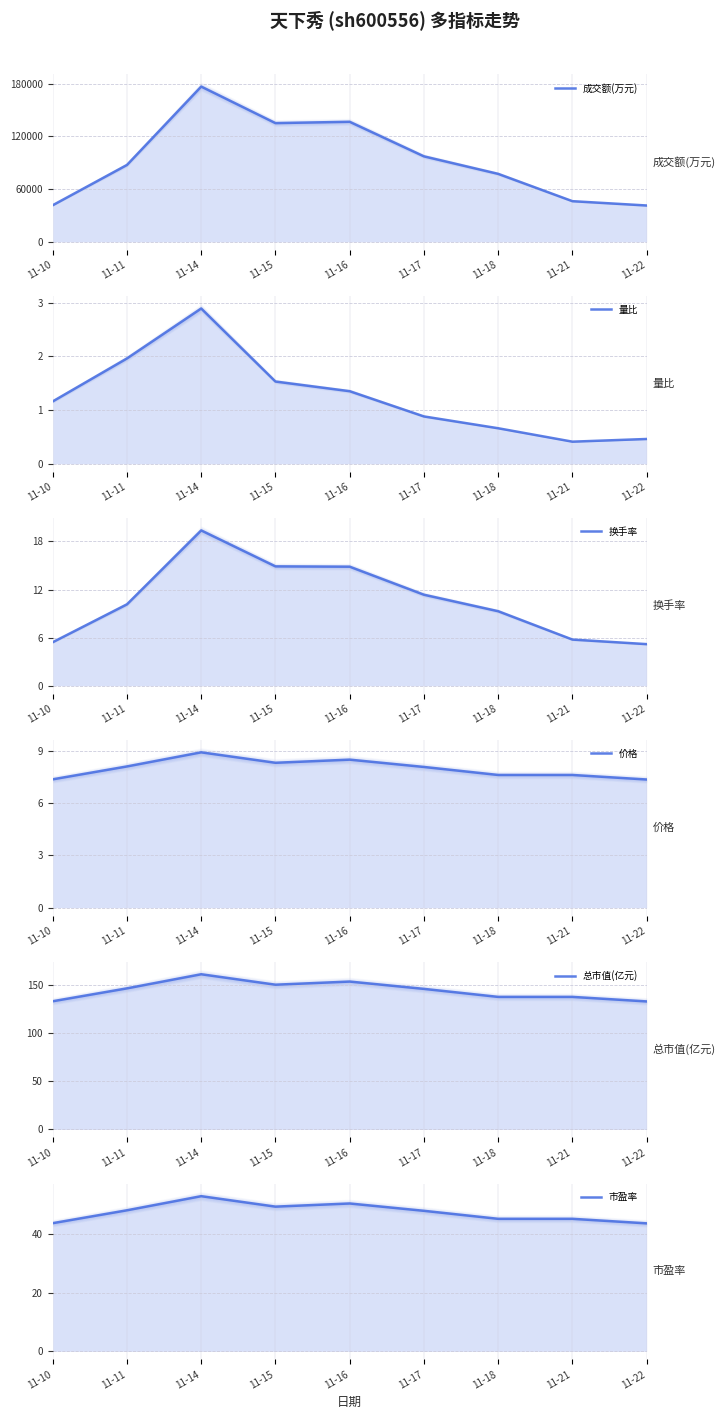

True or false: 换手率 has a value of 14.3 at 11-11.

False